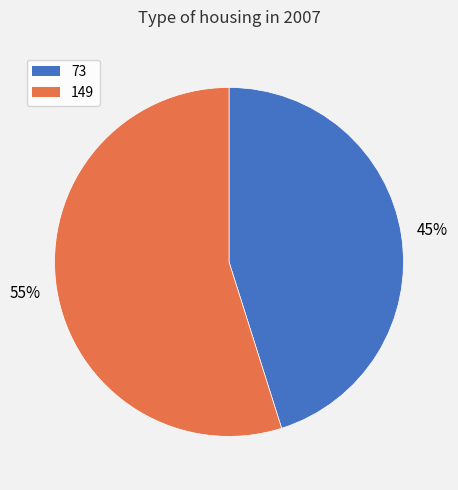

To the nearest percent, what is the combined percentage of 73 and 149?

100%